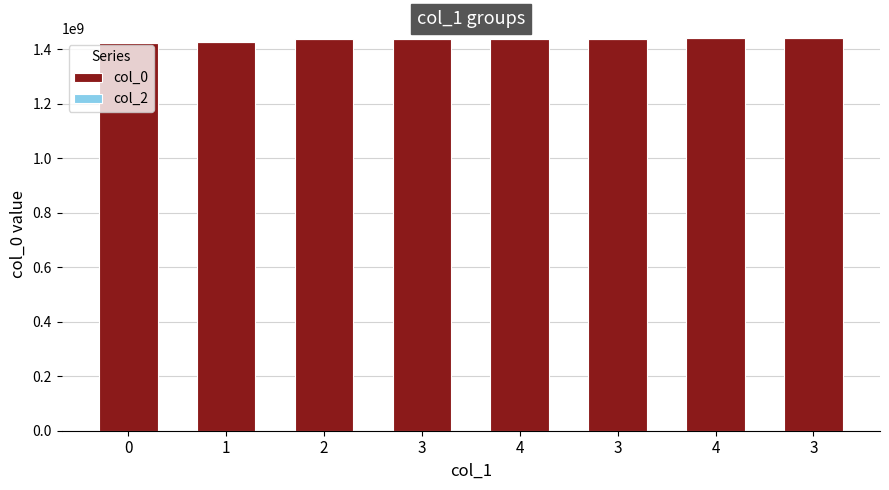

How many bars are there in total?

8